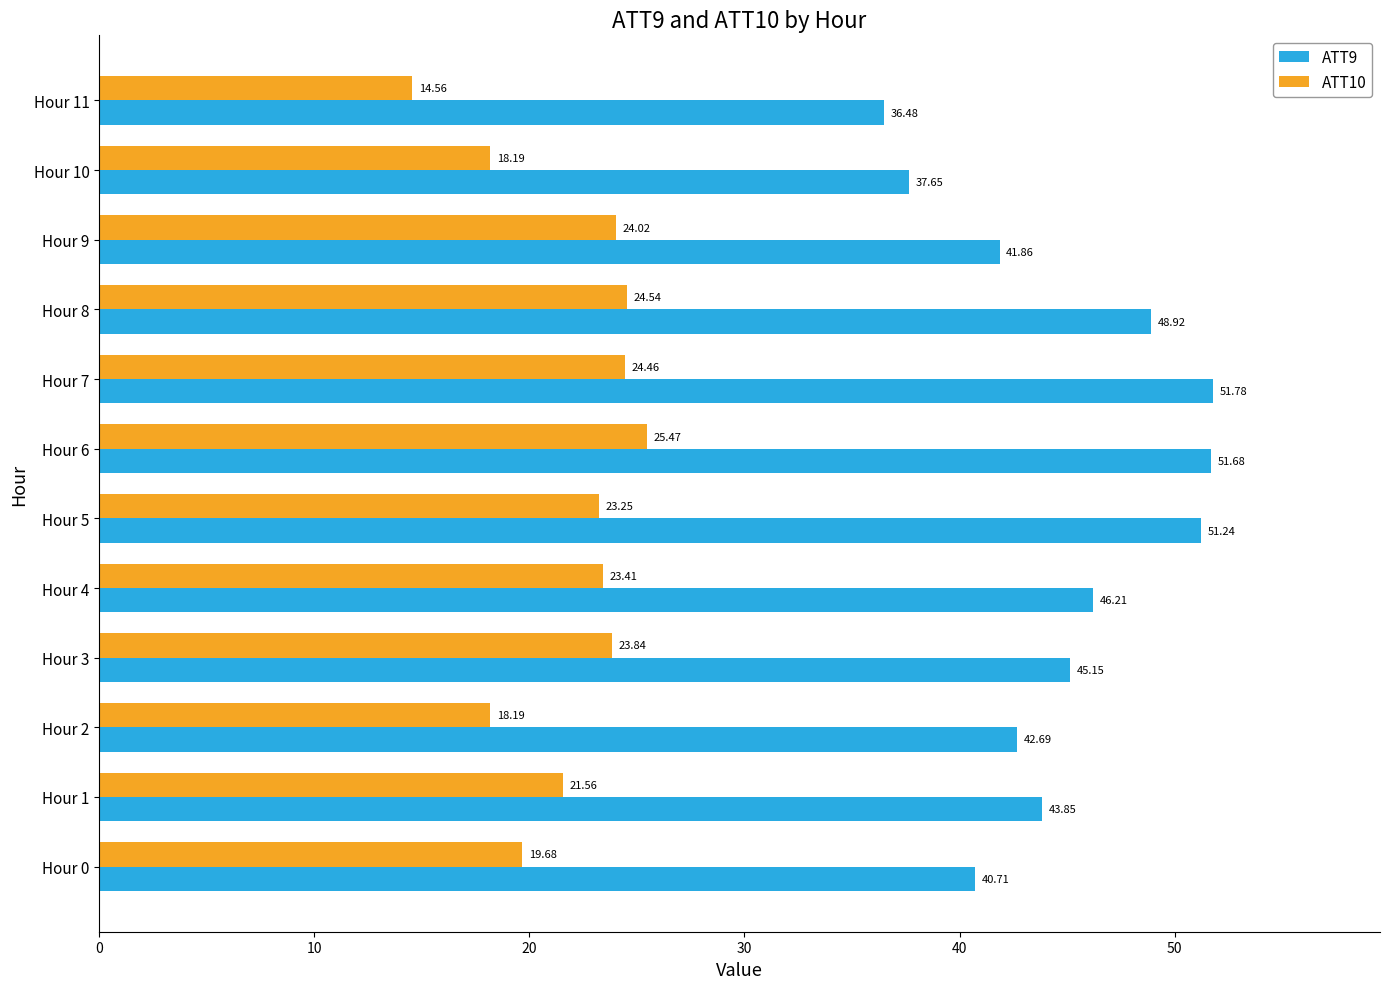

Is the value of ATT10 at Hour 4 greater than the value of ATT9 at Hour 8?

No